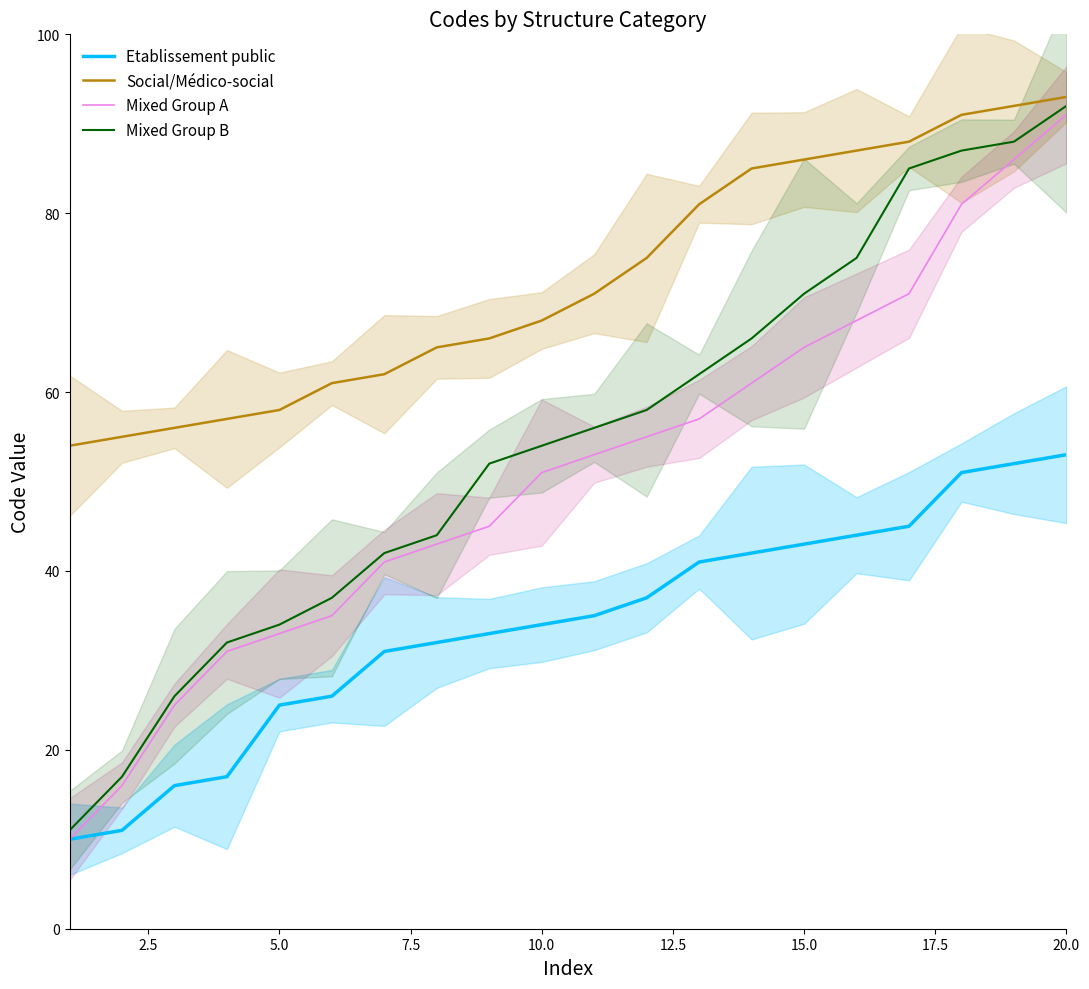

True or false: Etablissement public and Social/Médico-social intersect in this chart.

False